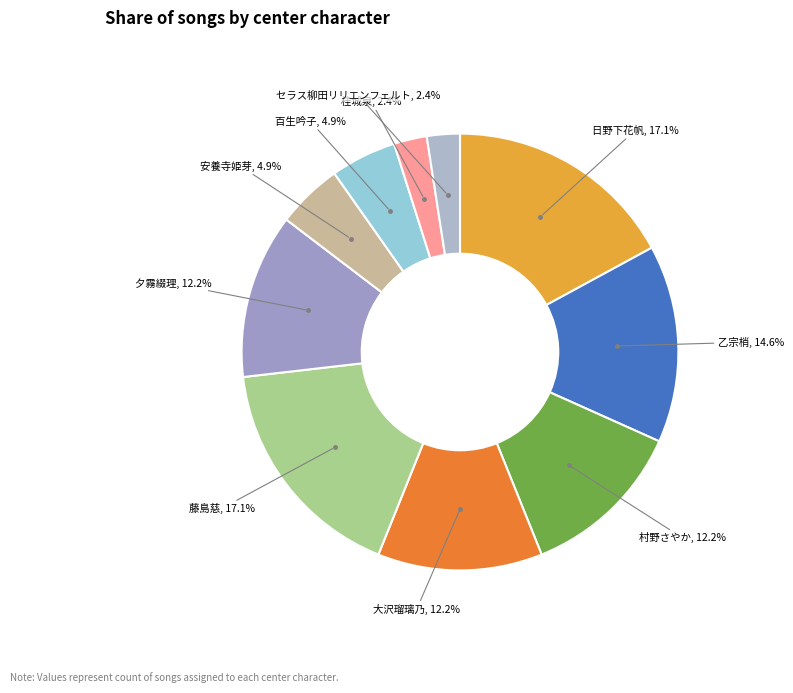

What is the ratio of the value at 百生吟子, 4.9% to the value at 夕霧綴理, 12.2%?

0.4